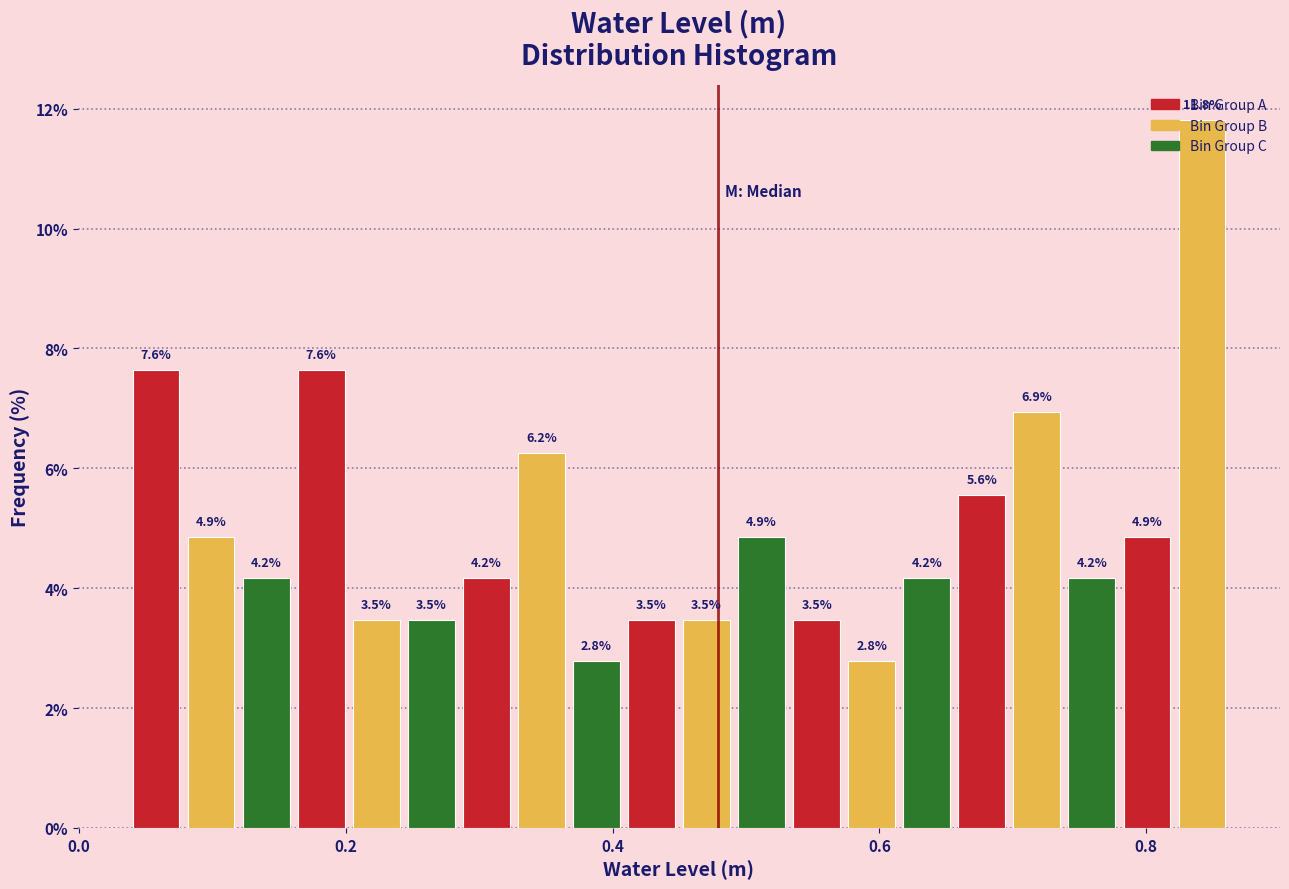

Read against the x-axis, roughly where is the centre of the tallest bar?

0.84